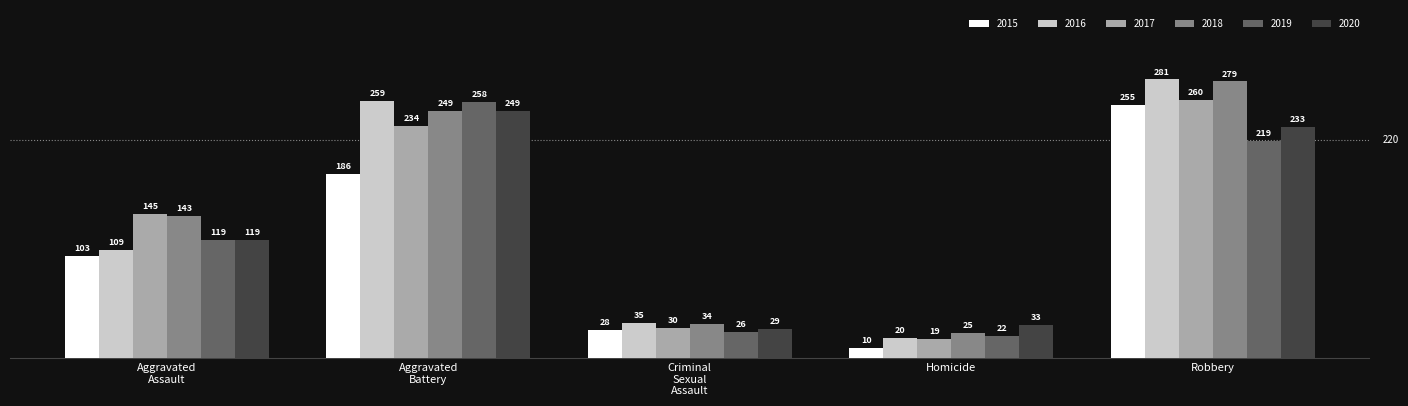

What is the smallest value displayed?

10